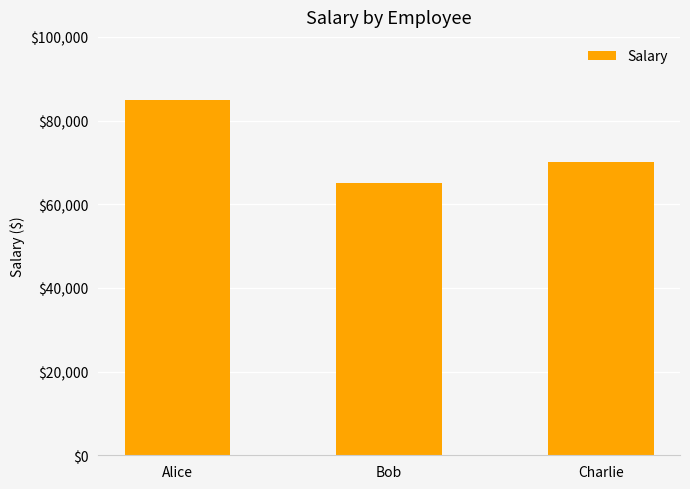

What is the sum of all values?

220000